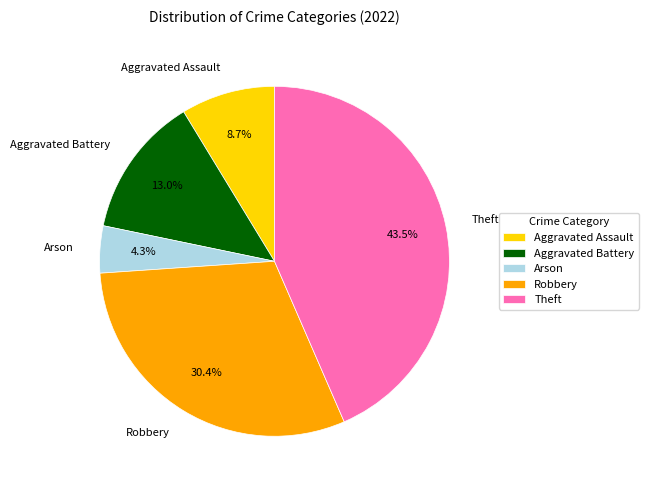

The Arson slice represents 4% of the pie. True or false?

True